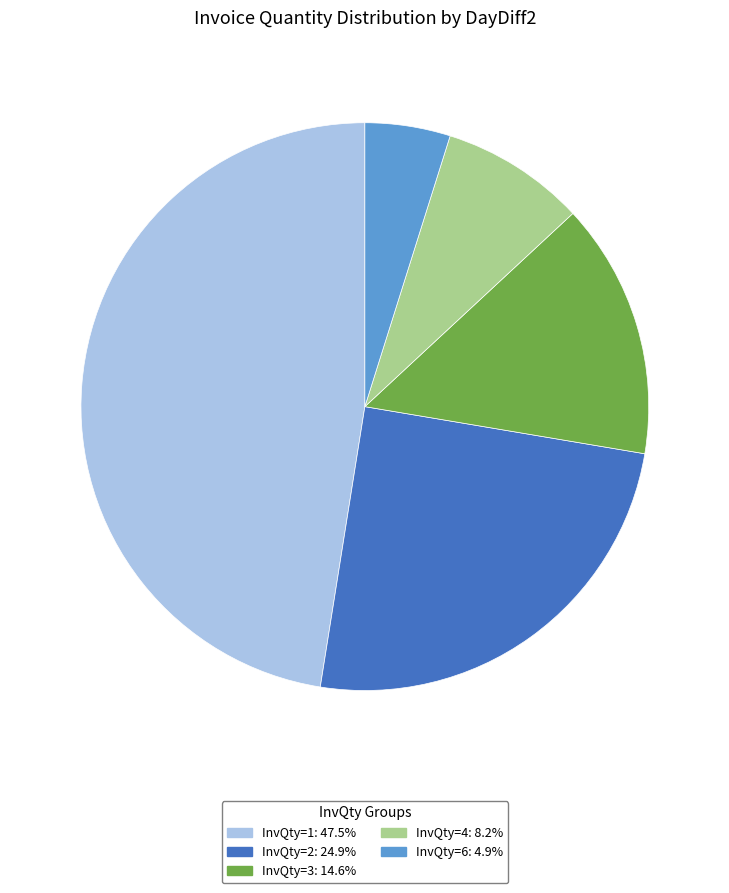

What is the ratio of the value at InvQty=2: 24.9% to the value at InvQty=1: 47.5%?

0.5